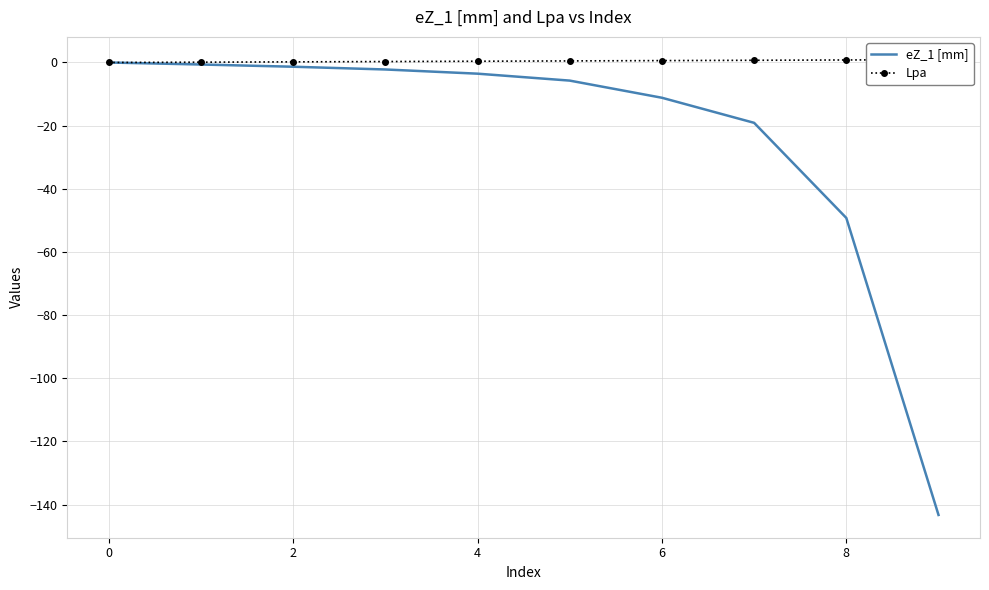

True or false: Lpa has more than 2 interior local peaks.

False